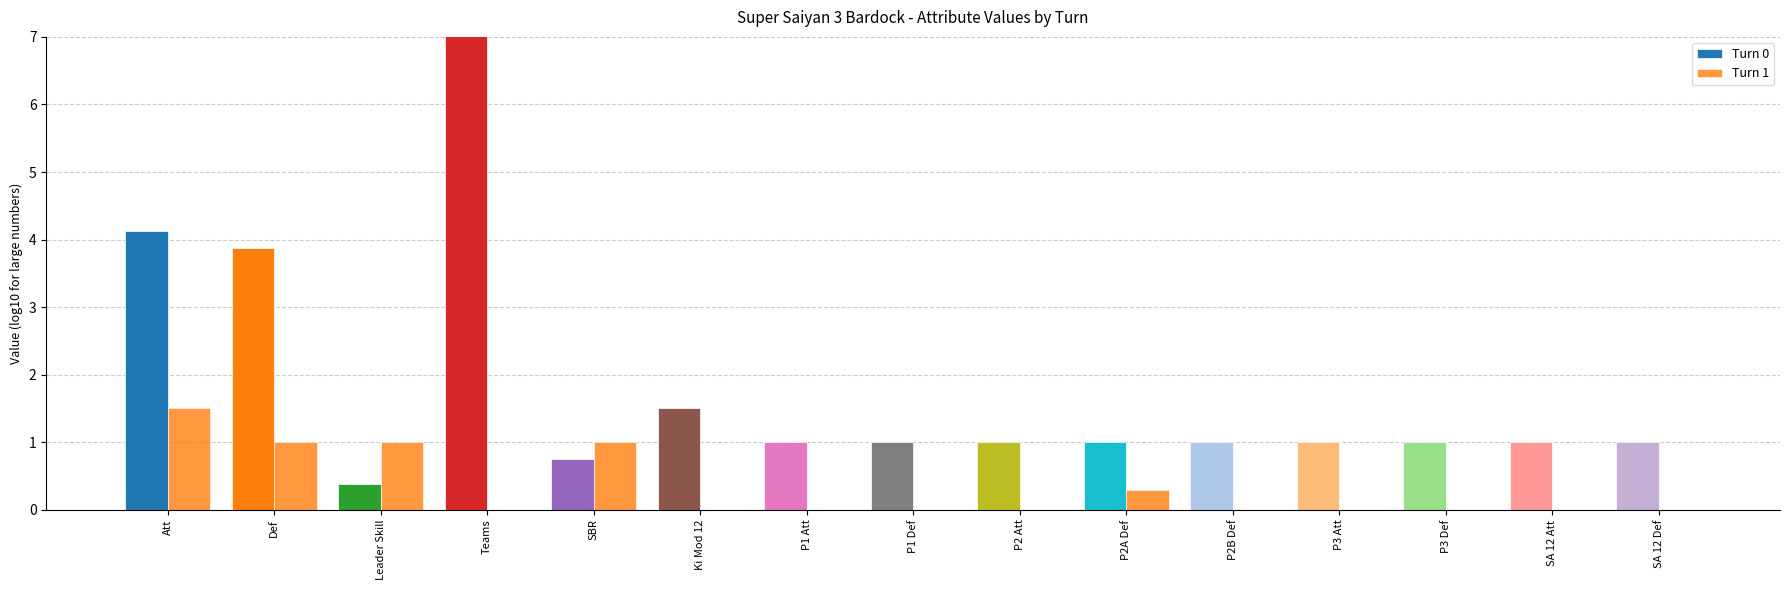

Reading right to left, transcribe all the data shown in this chart.

Turn 0: 1.0	1.0	1.0	1.0	1.0	1.0	1.0	1.0	1.0	1.5	0.8	11.0	0.4	3.9	4.1
Turn 1: 0.0	0.0	0.0	0.0	0.0	0.3	0.0	0.0	0.0	0.0	1.0	0.0	1.0	1.0	1.5